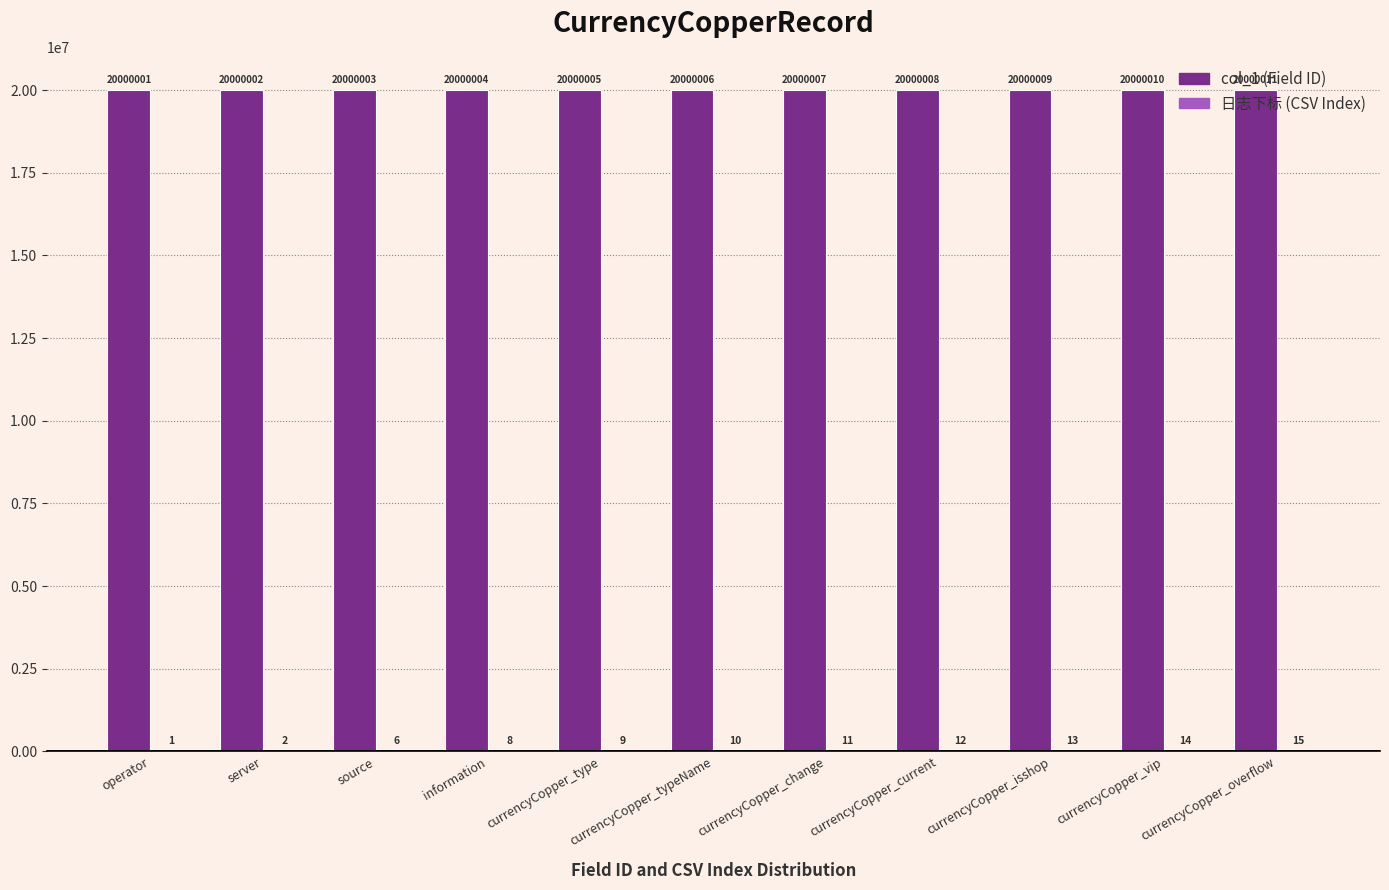

At which category is the sum across all series the highest?

currencyCopper_overflow